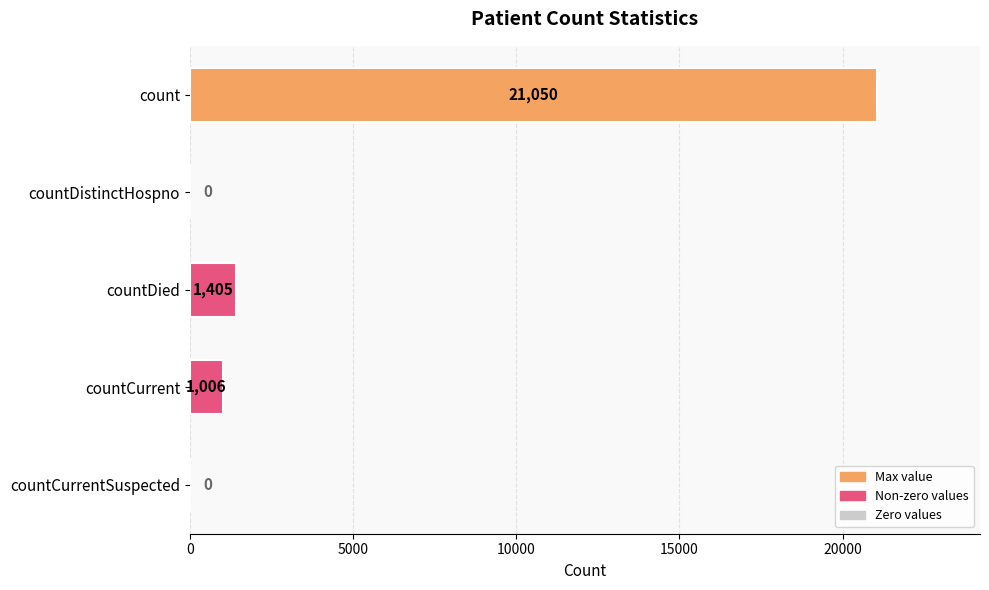

What is the change in value from countDistinctHospno to countDied?

+1405